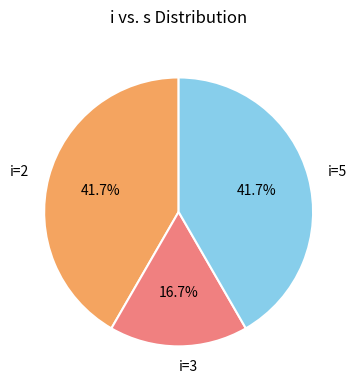

How much of the chart is everything except i=5?

58.3%